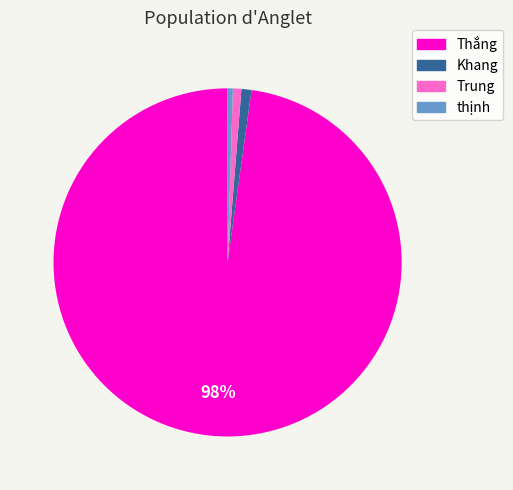

Does Trung account for over 50% of the chart?

No